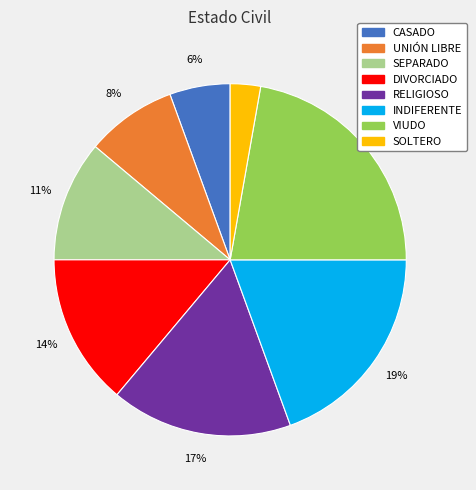

Count the number of slices in the pie.

8